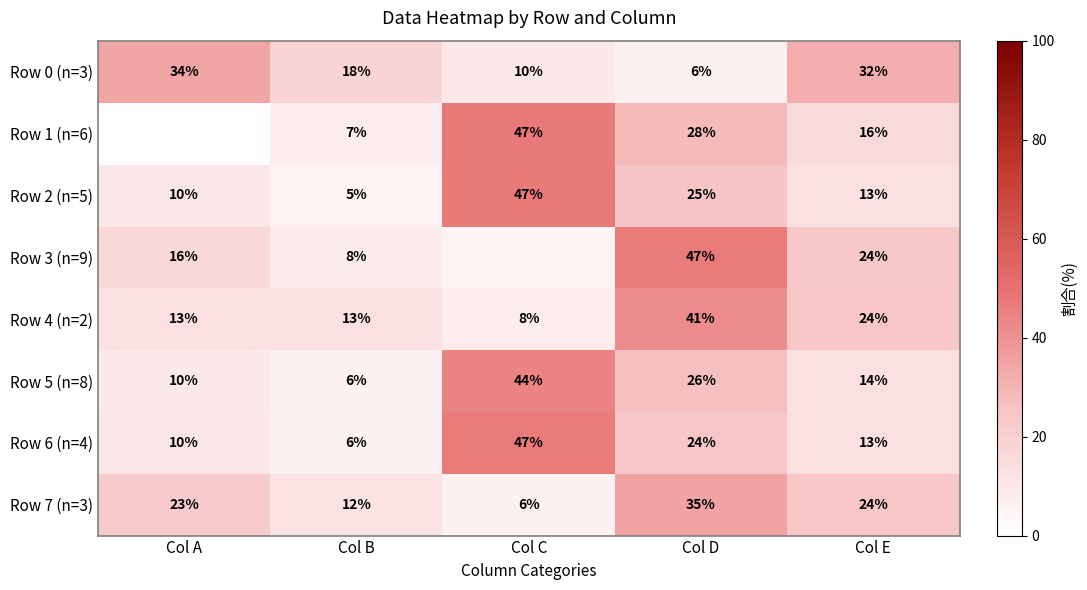

At which label is Row 2 (n=5) closest to 26?

Col D